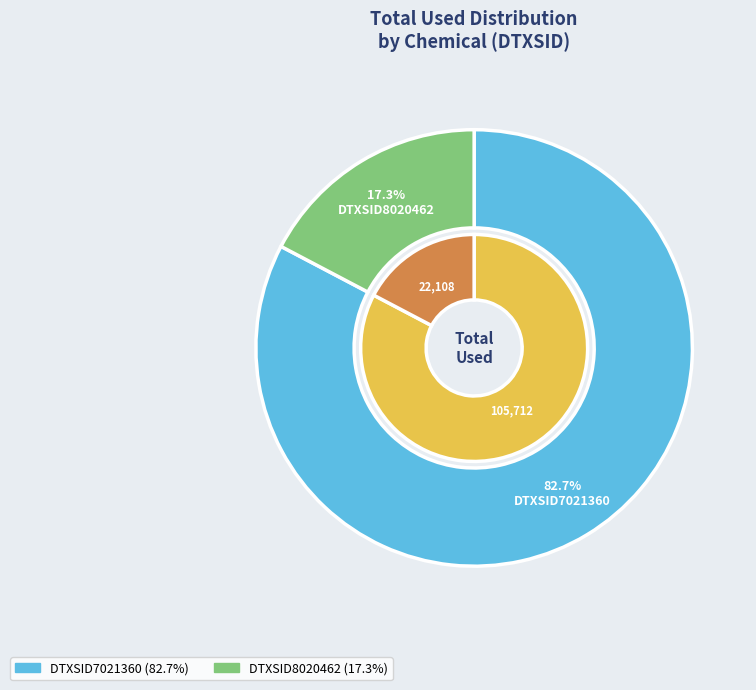

What is the total percentage of DTXSID8020462 and DTXSID7021360?

100.0%